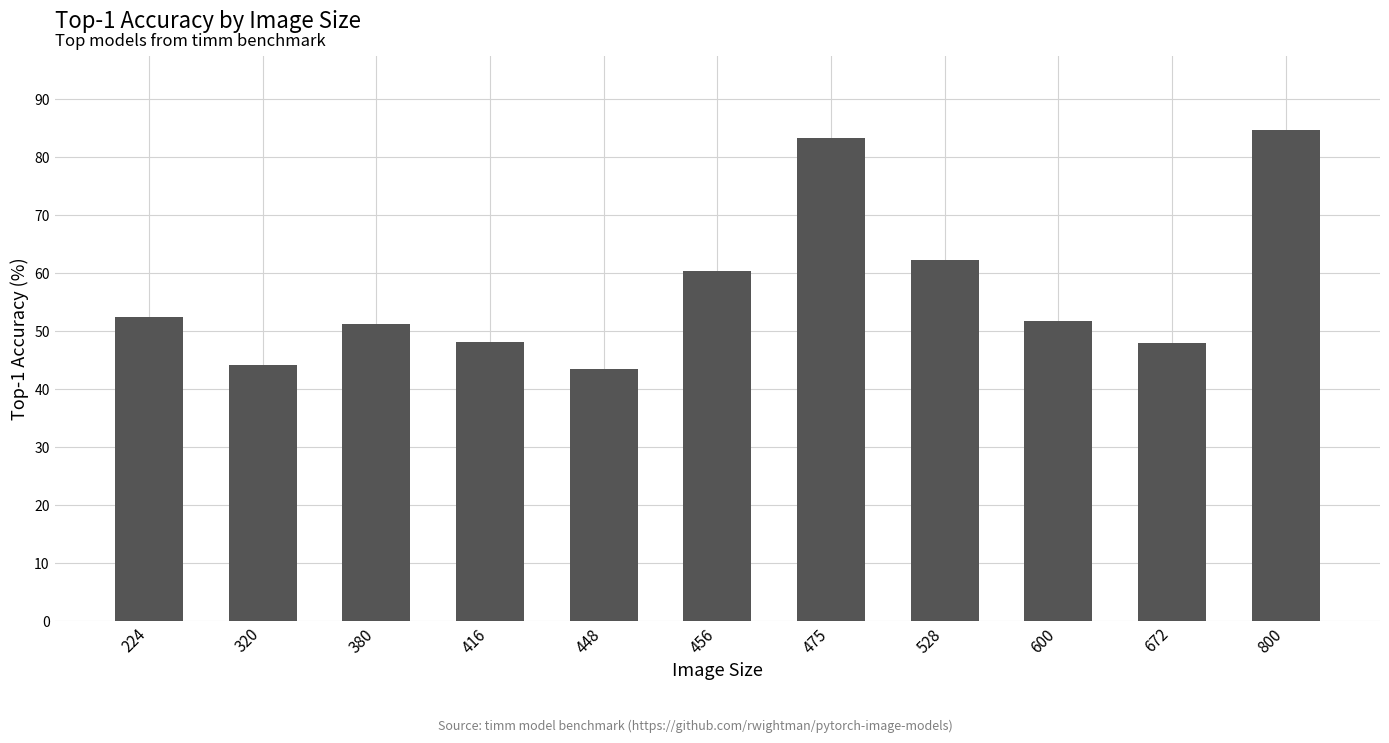

True or false: the data shows 48.2 at 416.

True